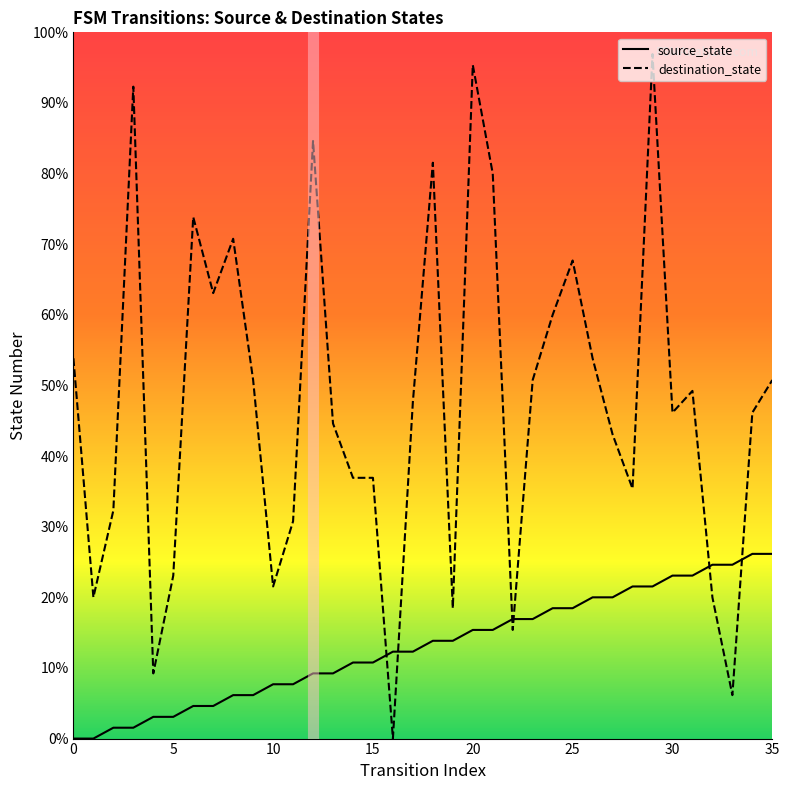

List the series in order of their peak value, highest first.

destination_state, source_state